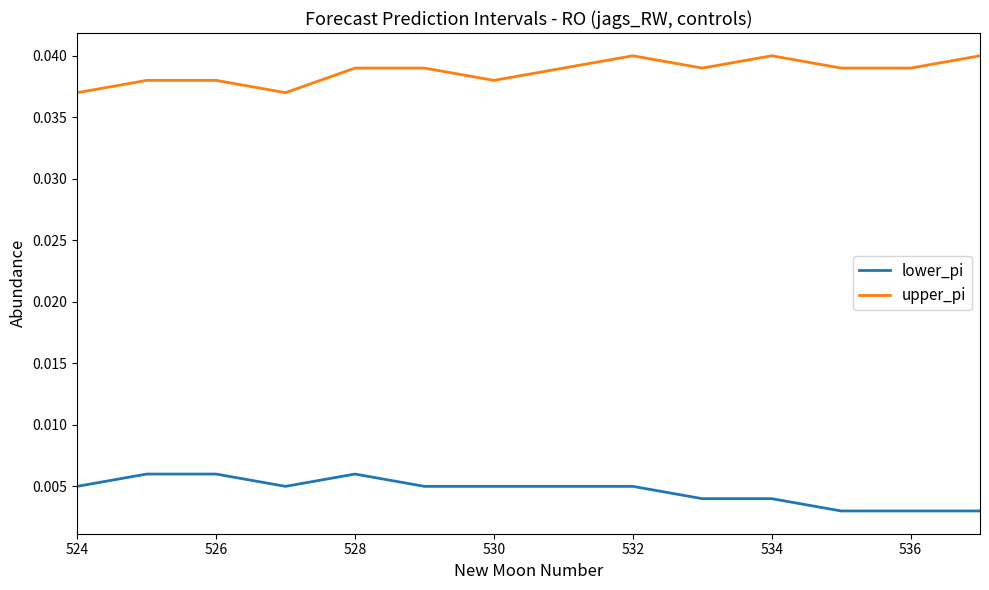

True or false: upper_pi and lower_pi intersect in this chart.

False